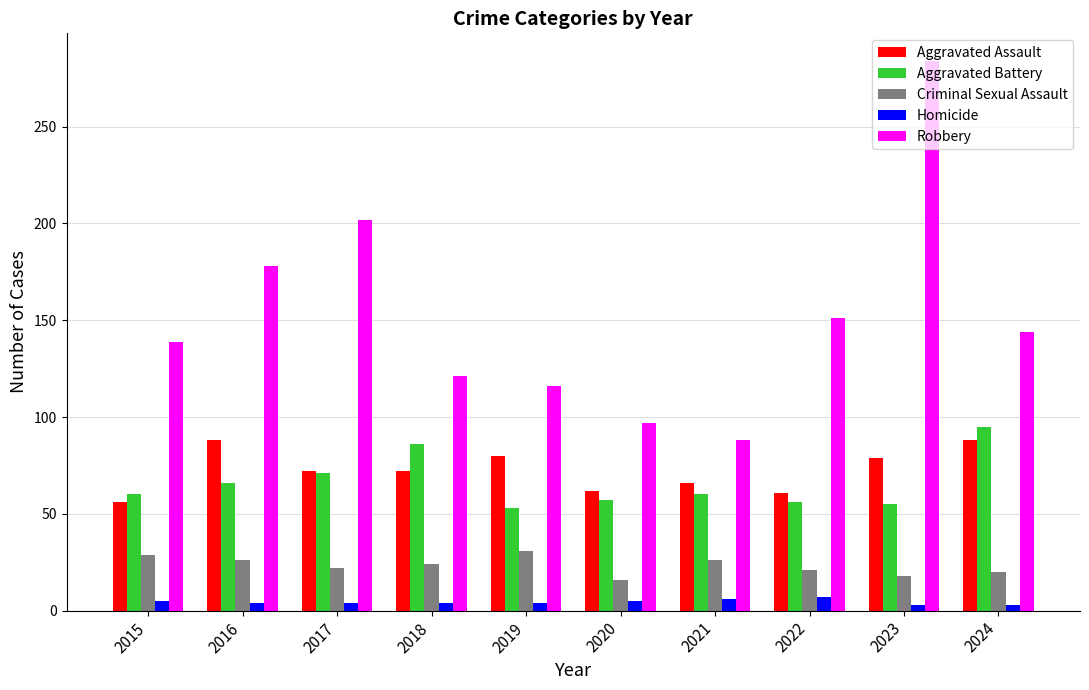

Read the Homicide value at 2017.

4